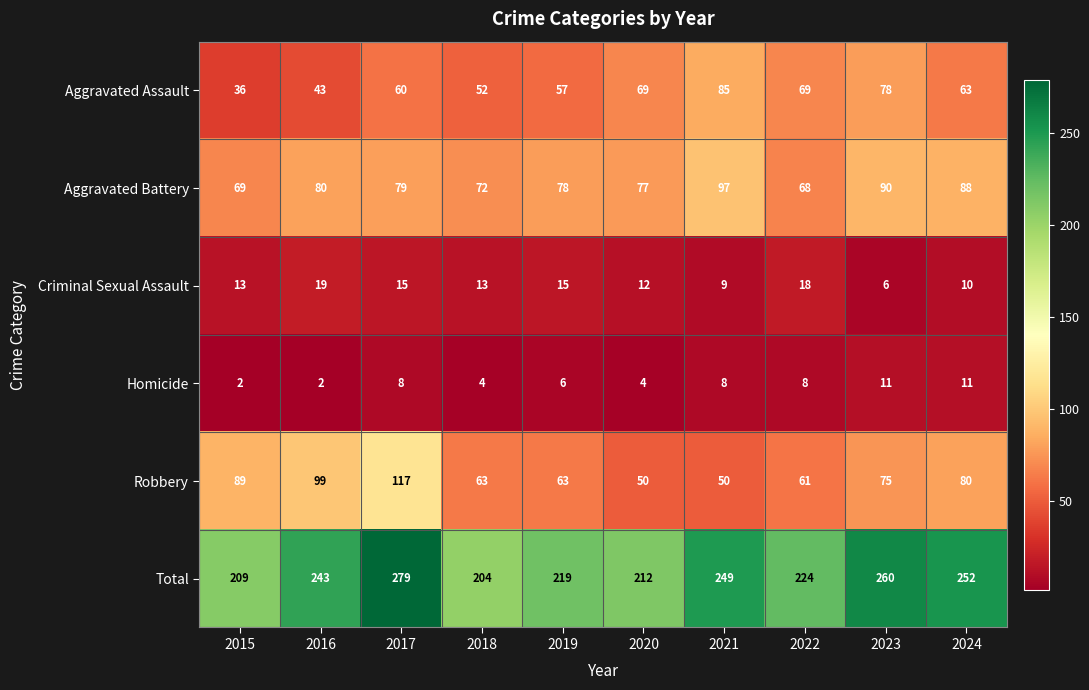

At how many categories does at least one series exceed 241?

5